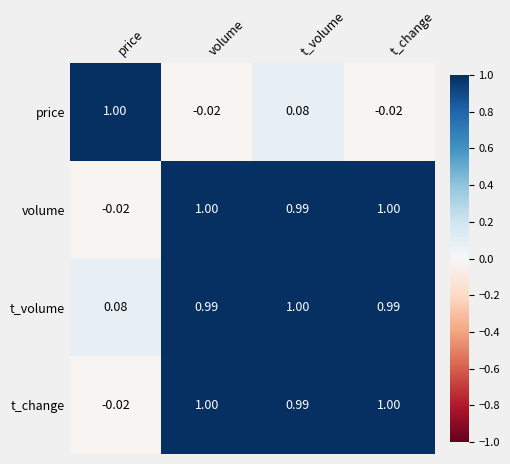

What is the spread (max minus min) of values at t_change?

1.0